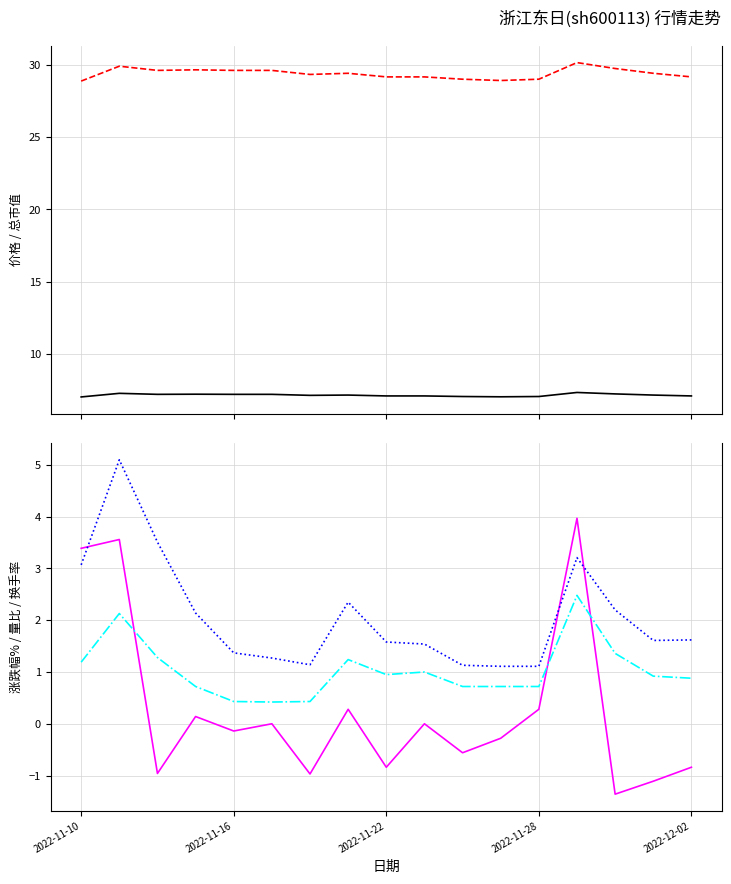

List the labels in order of 总市值(亿元) value, largest first.

13, 2022-11-16, 14, 2022-11-28, 2022-11-22, 2022-12-02, 5, 7, 15, 6, 8, 9, 16, 10, 12, 11, 2022-11-10